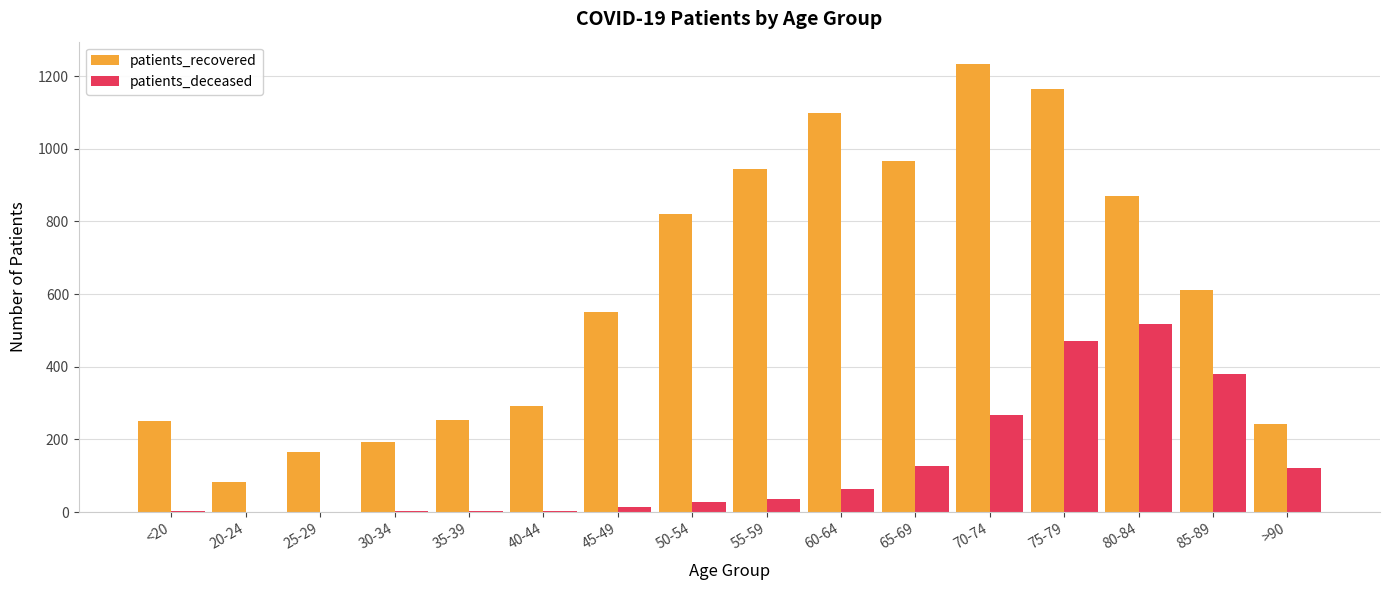

Count the number of data series in this chart.

2